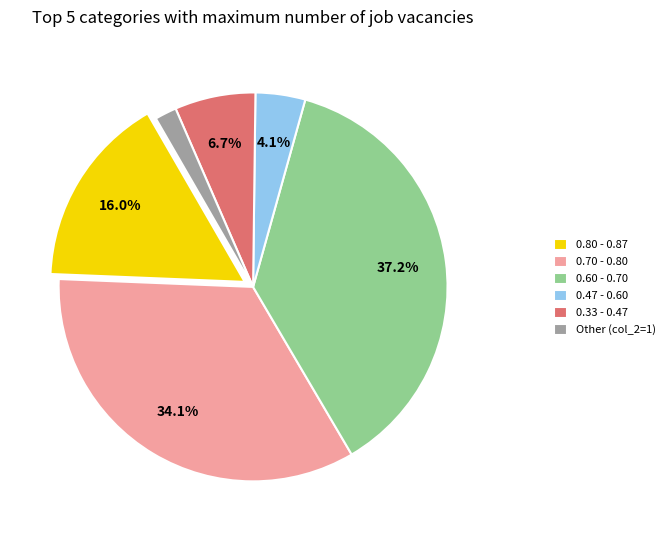

Count the number of slices in the pie.

6